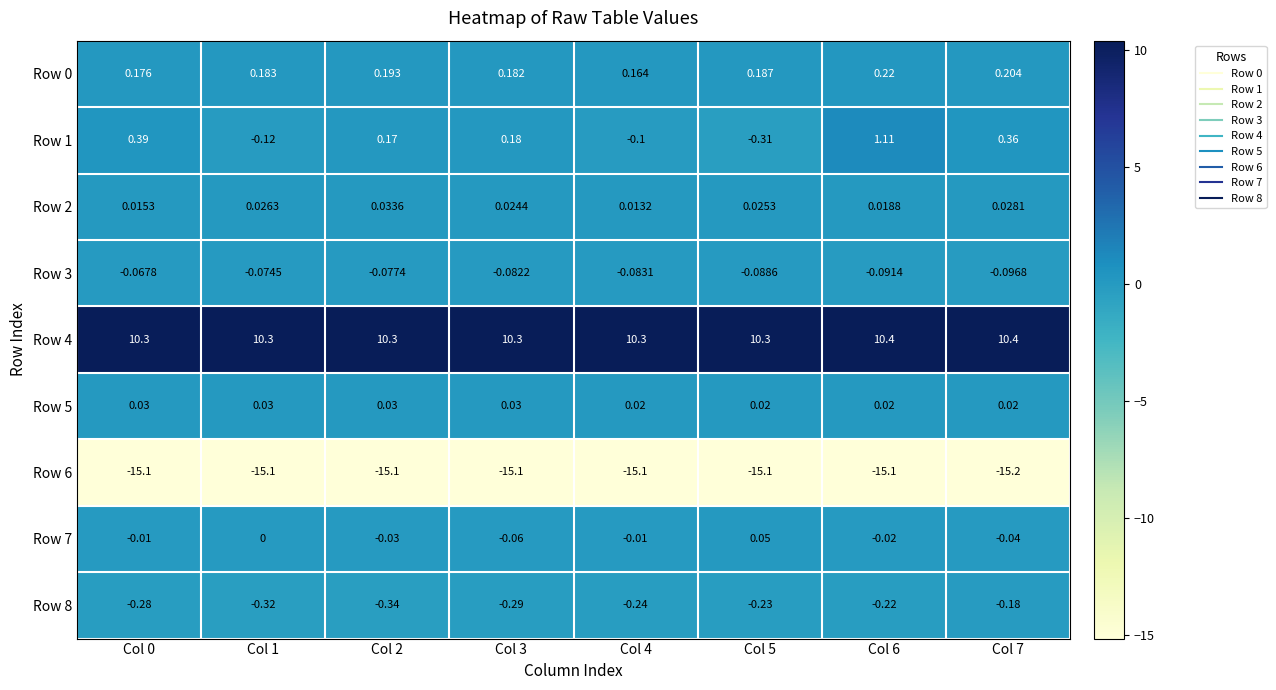

Is the value of Row 2 at Col 5 greater than the value of Row 0 at Col 1?

No